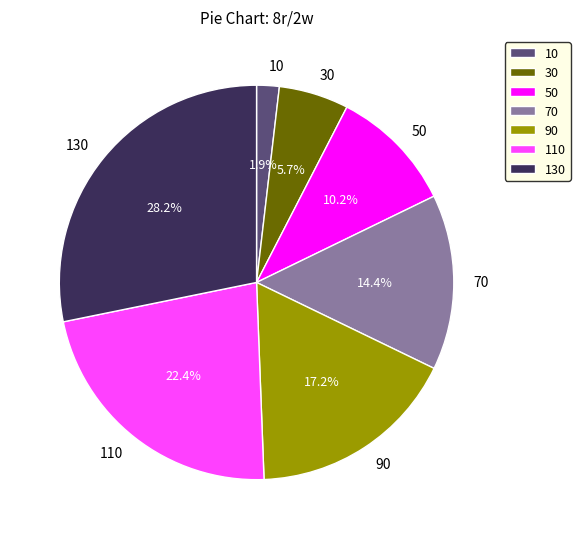

Is the sum of 50 and 130 greater than half?

No